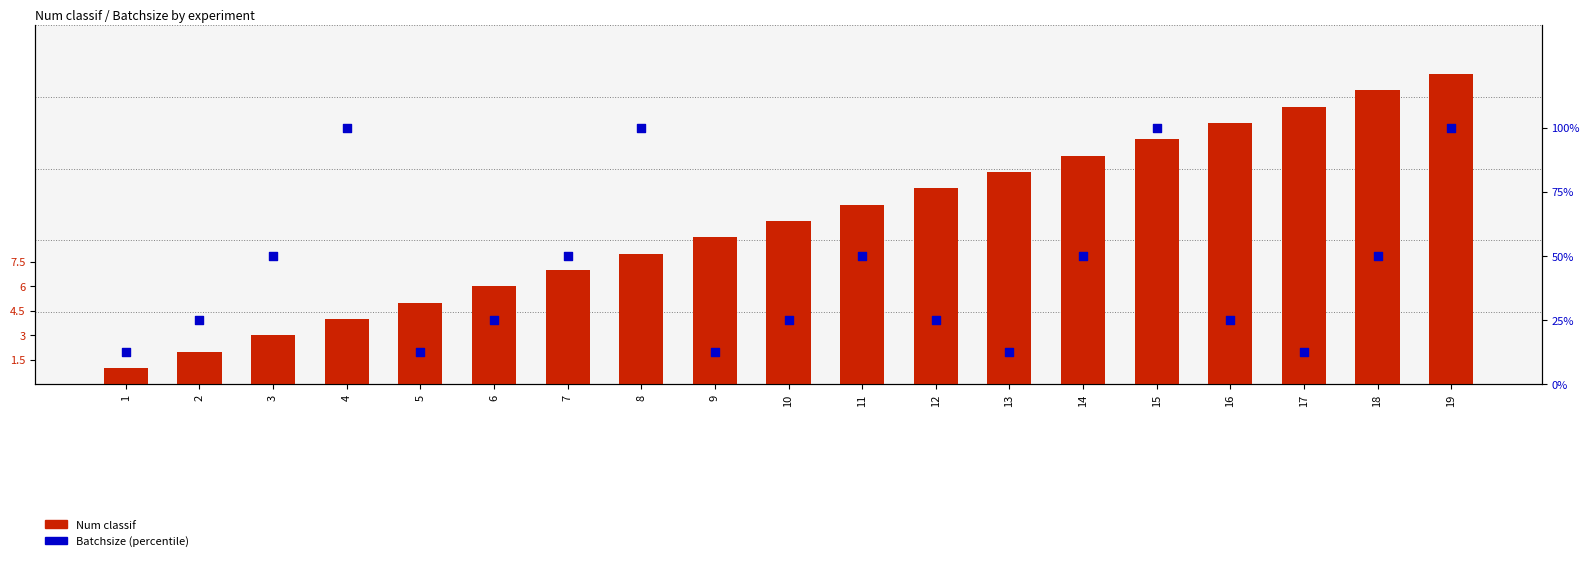

At which category is the sum across all series the highest?

19